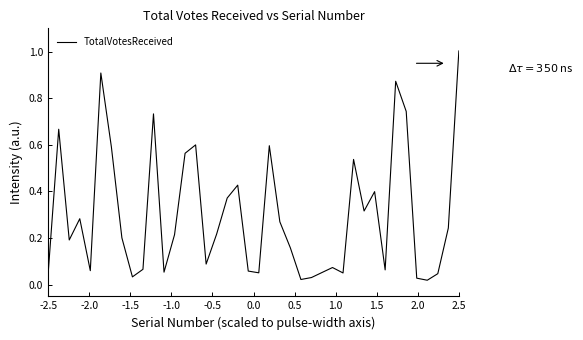

What is the difference between the maximum and minimum values?

1.0